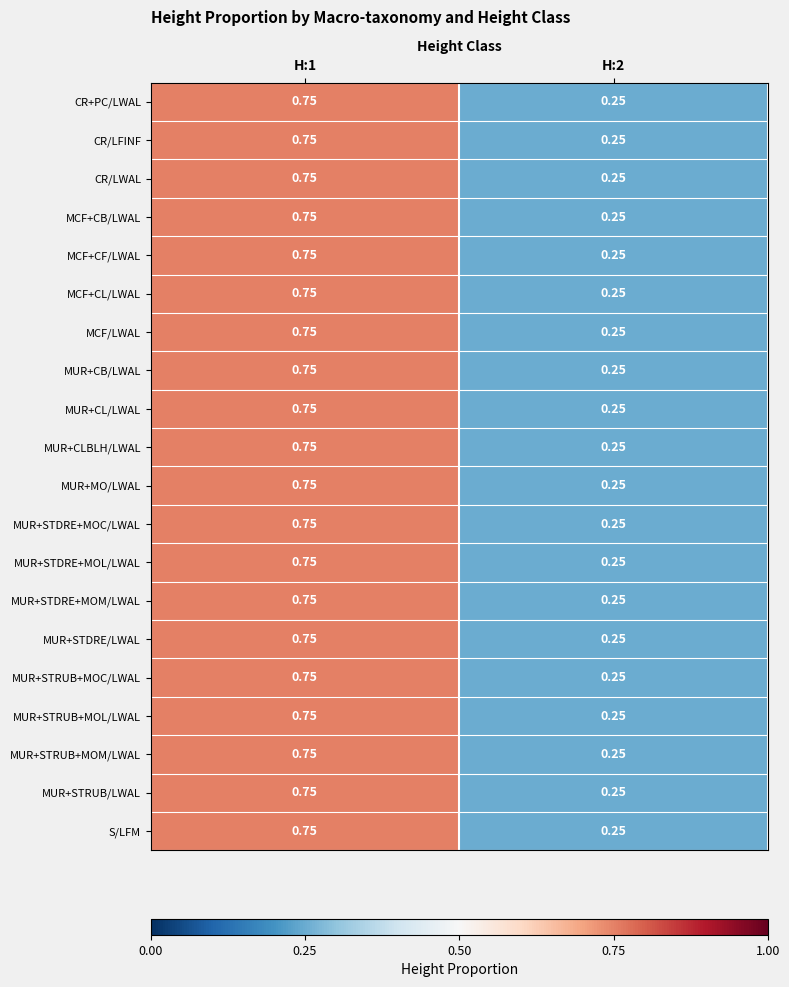

What is the total value across all series at H:1?

15.0